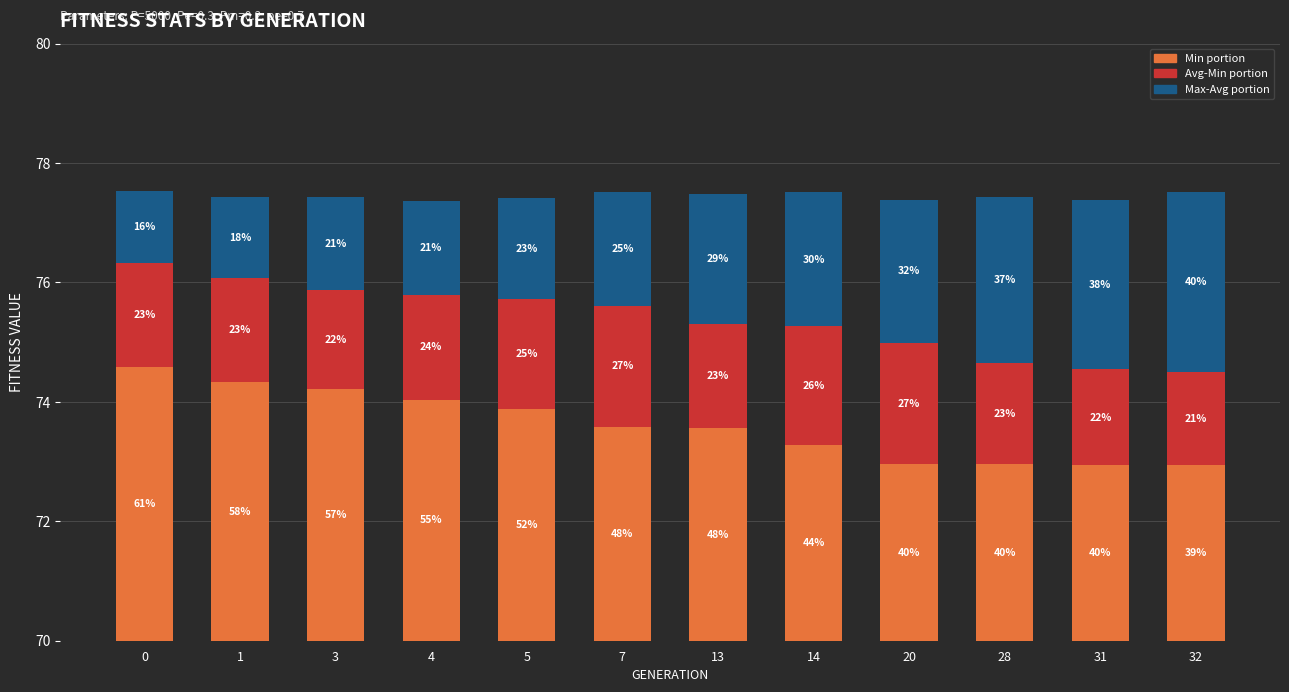

How many data points does each series have?

12